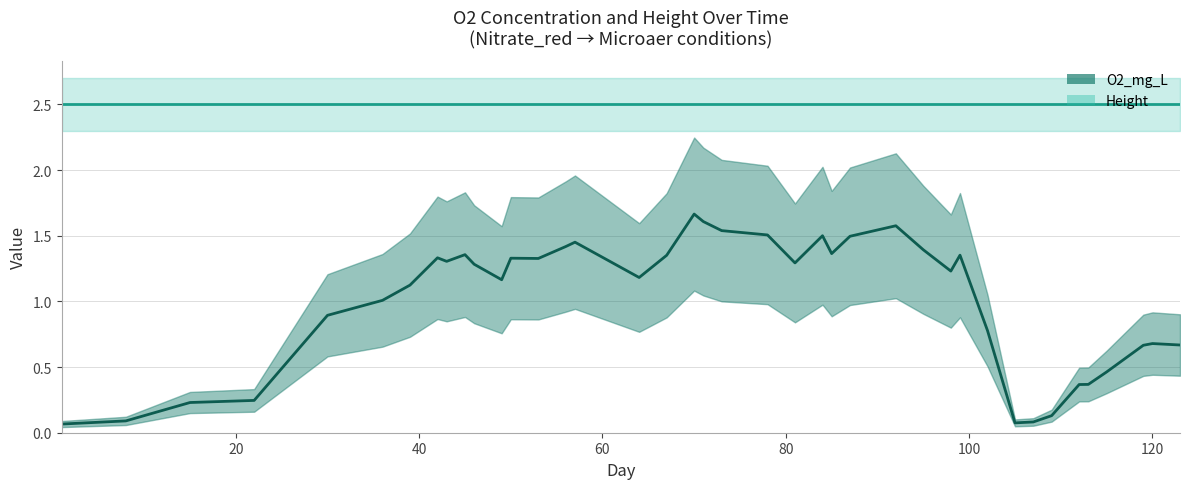

Reading right to left, what are all the values shown in this chart?

0.7	0.7	0.7	0.5	0.4	0.4	0.1	0.1	0.1	0.8	1.4	1.2	1.4	1.6	1.5	1.4	1.5	1.3	1.5	1.5	1.6	1.7	1.4	1.2	1.5	1.4	1.3	1.3	1.2	1.3	1.4	1.3	1.3	1.1	1.0	0.9	0.2	0.2	0.1	0.1